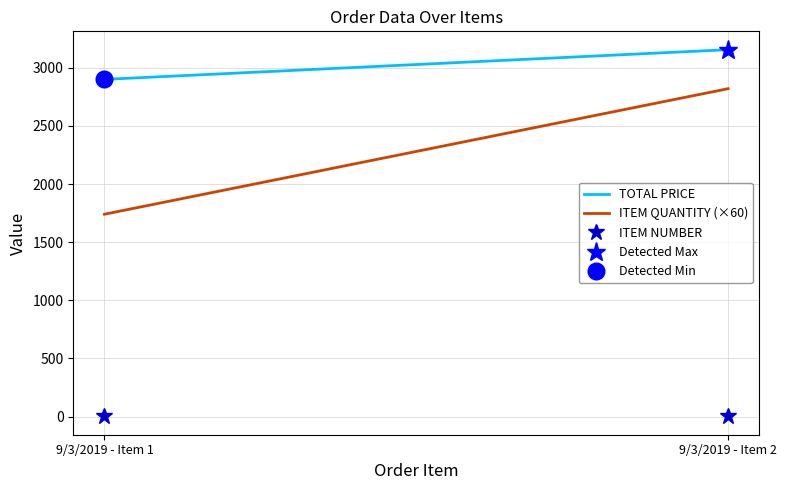

Where does the TOTAL PRICE series first go above 3155?

9/3/2019 - Item 2